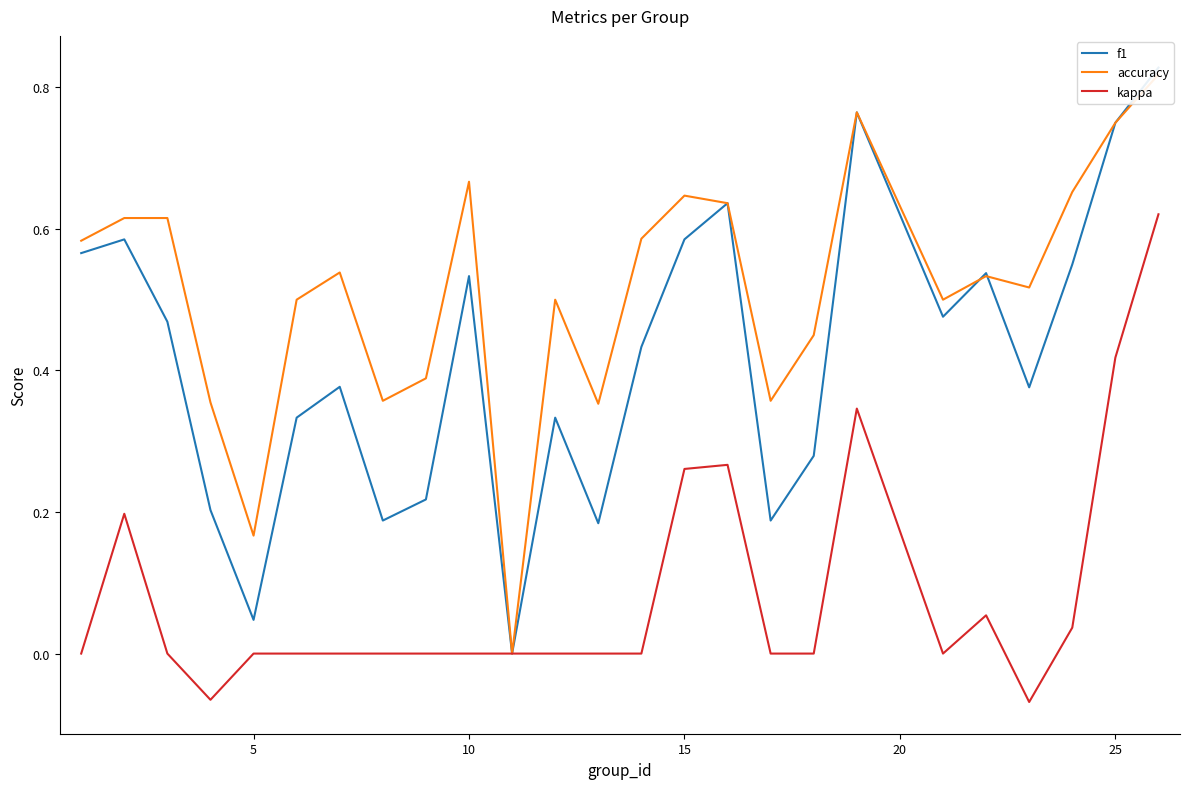

True or false: kappa has a value of 0.7 at 25.

False